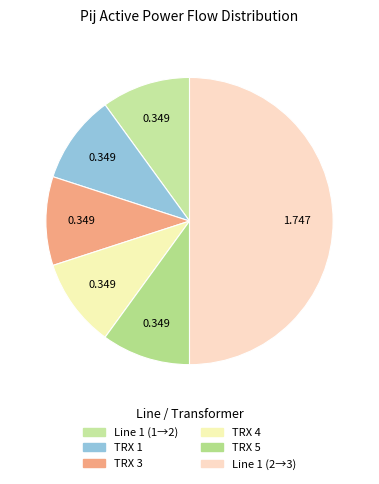

Which category has the smallest portion of the pie?

Line 1 (1-2)